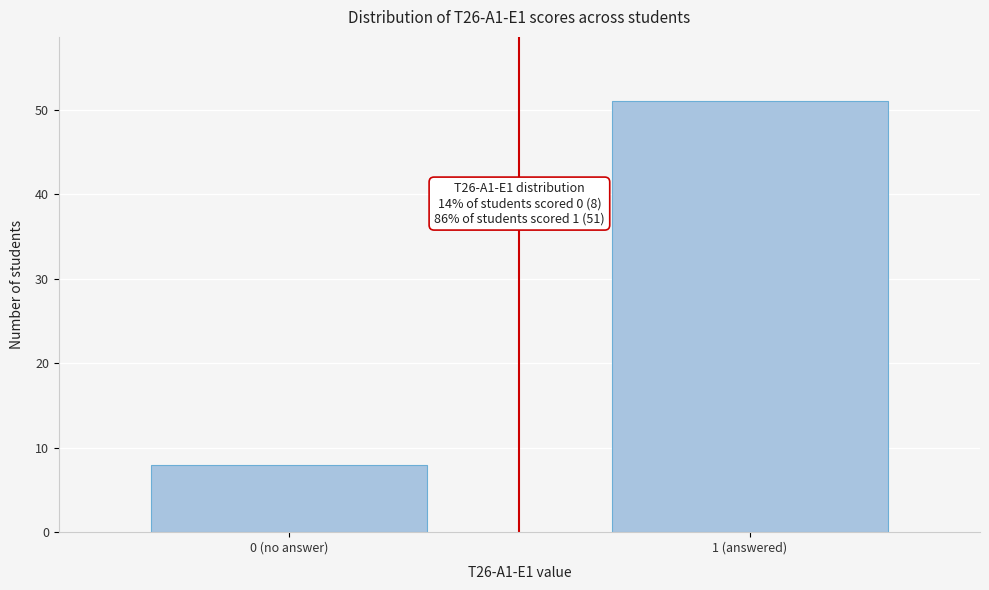

Reading left to right, transcribe all the data shown in this chart.

8	51